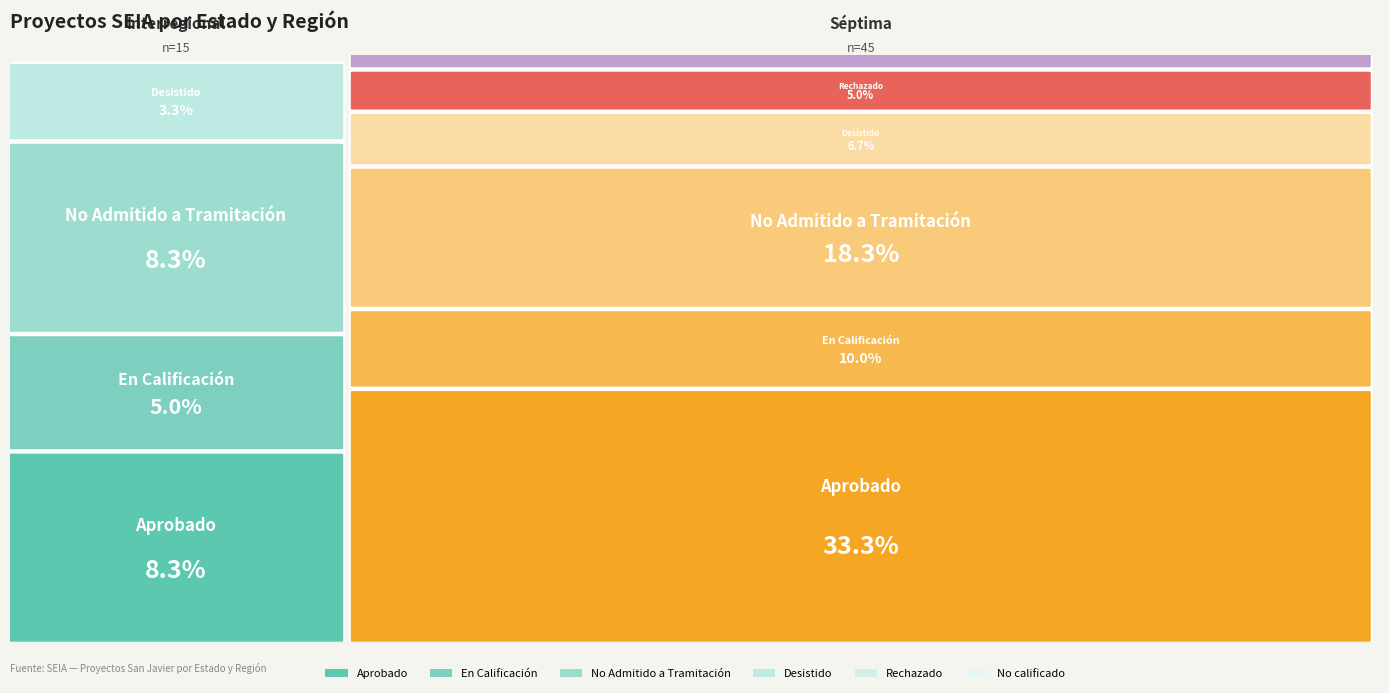

Rank the series by their maximum value, from highest to lowest.

Aprobado, No Admitido a Tramitación, En Calificación, Desistido, Rechazado, No calificado